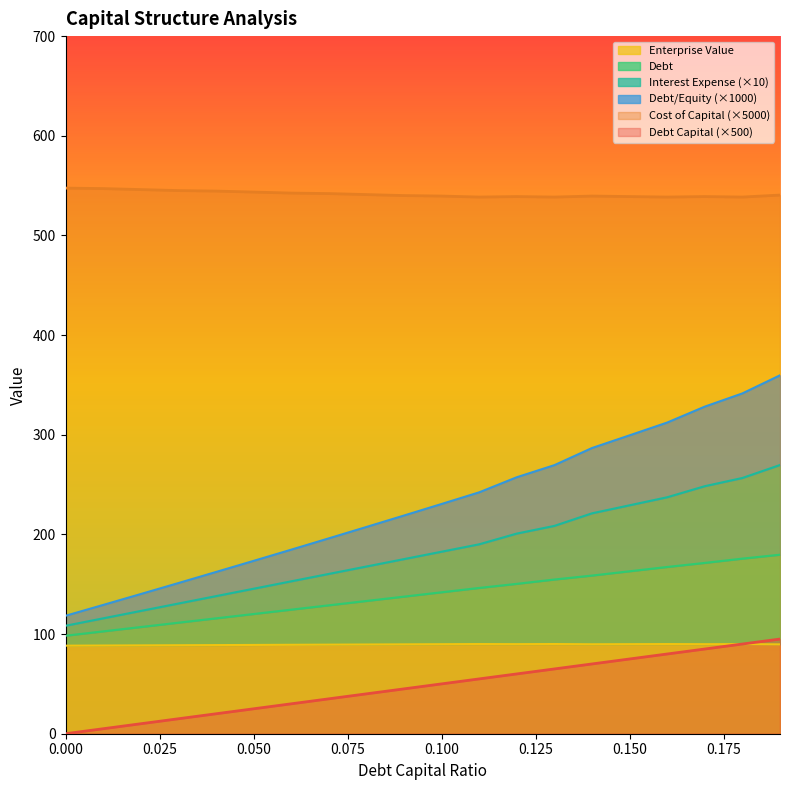

Which series changed the most between 0.03 and 0.08?

debt_equity